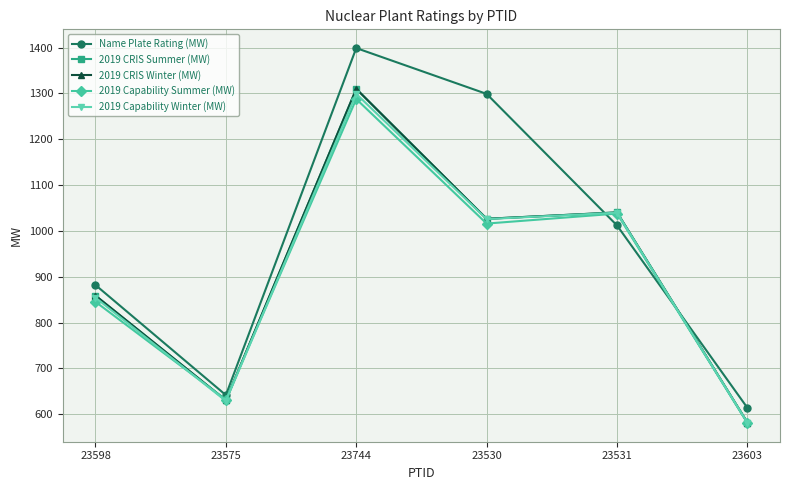

True or false: 2019 CRIS Summer (MW) and 2019 CRIS Winter (MW) intersect in this chart.

False